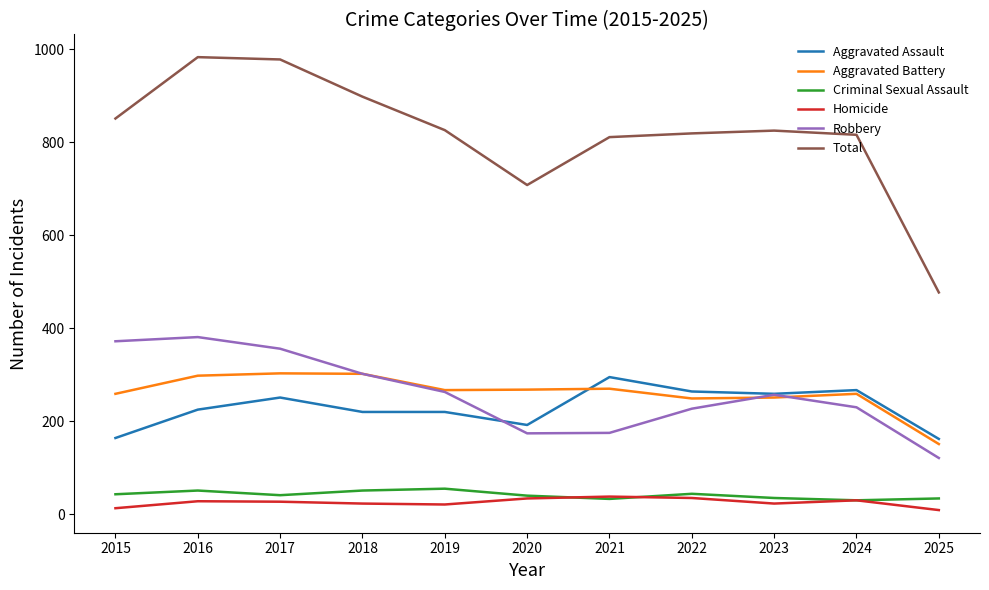

Which series has the largest total across all categories?

Total